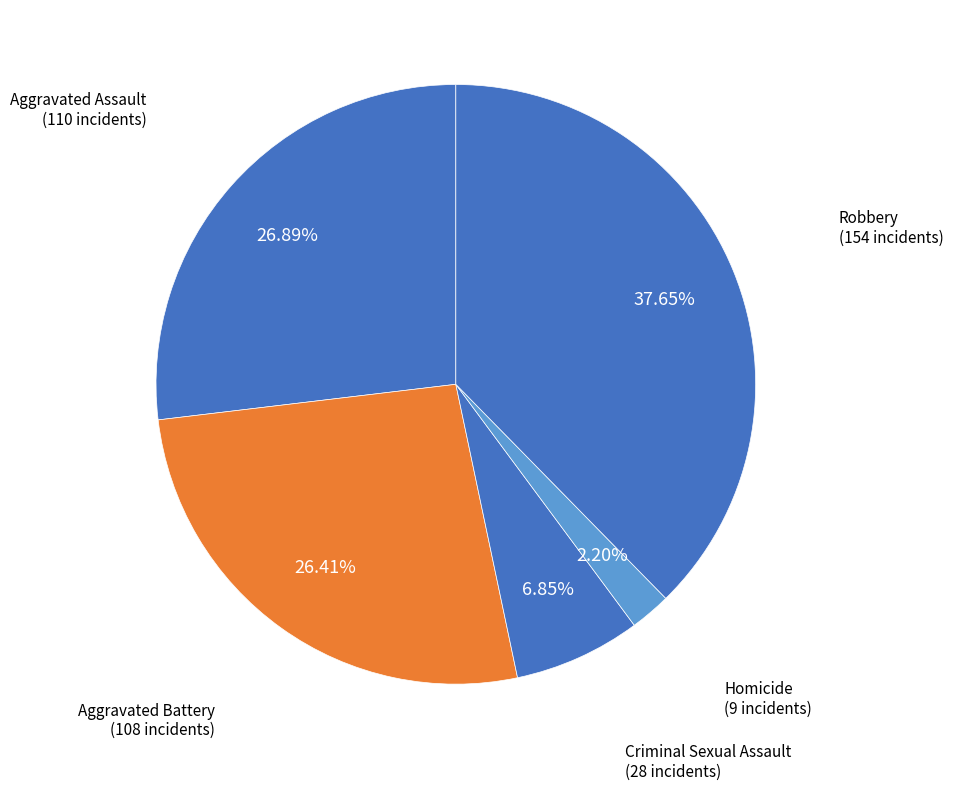

Which slice is the largest?

Robbery